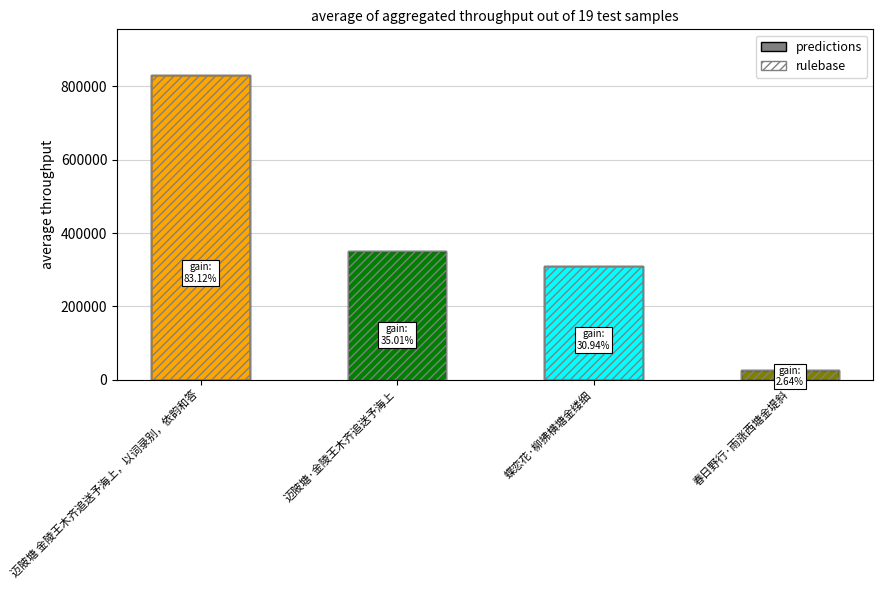

What is the label of the 1st bar from the right?

春日野行·雨涨西塘金堤斜